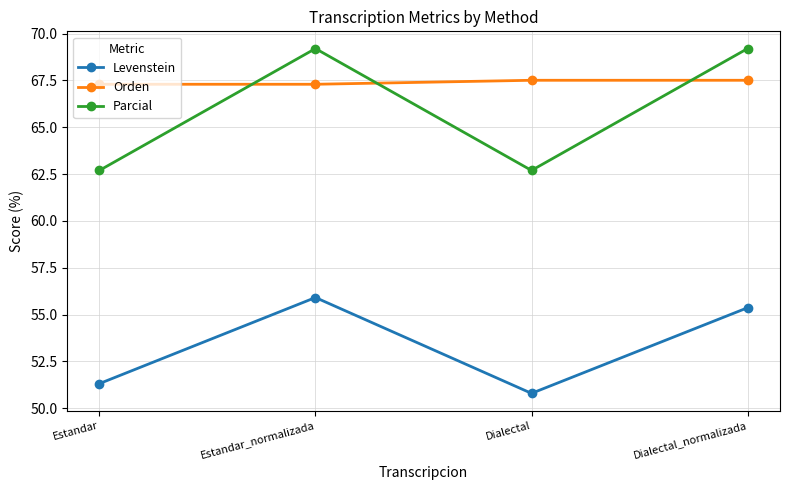

What is the difference between the Parcial values at Dialectal_normalizada and Estandar?

6.5